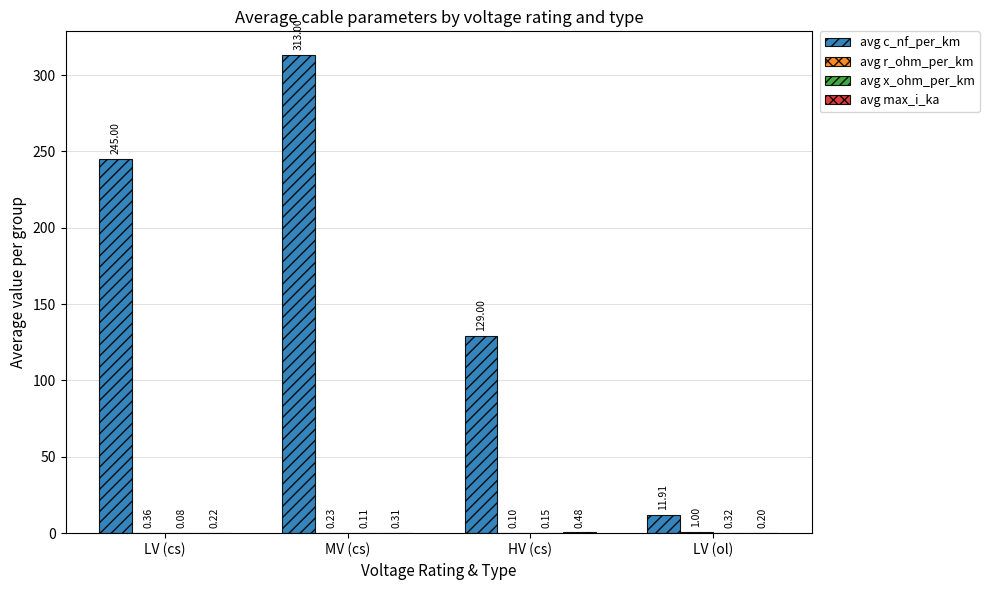

How many groups of bars are there?

4